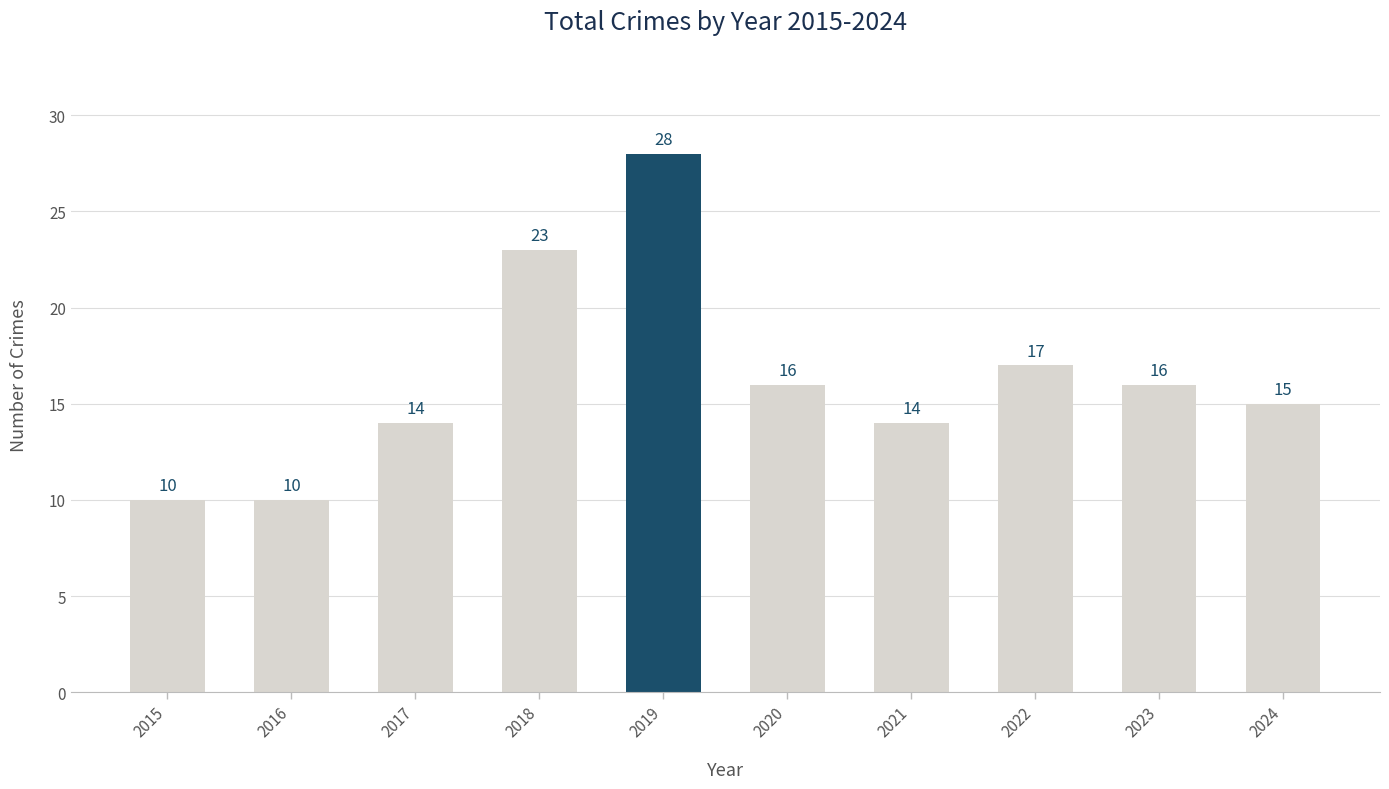

What is the minimum value shown in the chart?

10